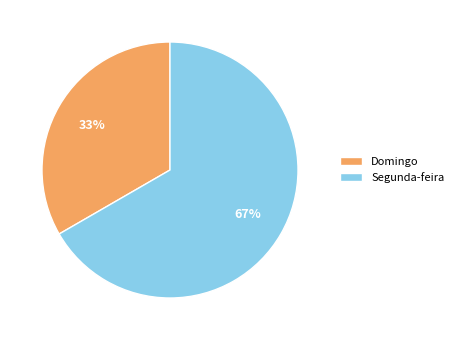

True or false: Domingo accounts for 44% of the total.

False